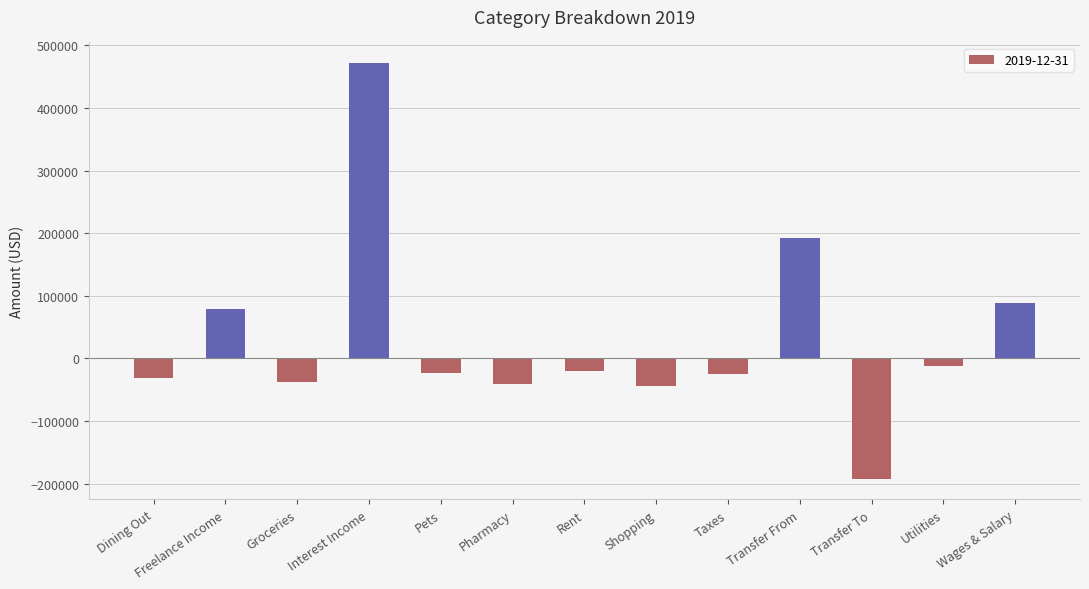

What position from the right is Interest Income?

10